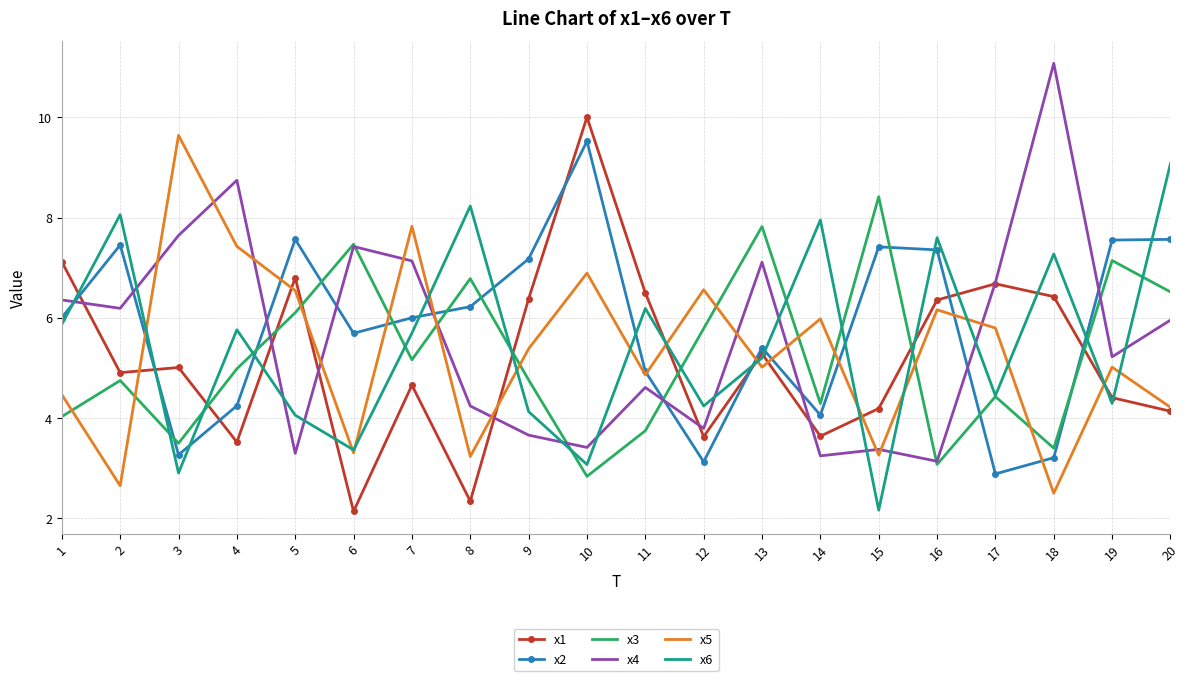

The value of x2 at 3 is 1.5. True or false?

False